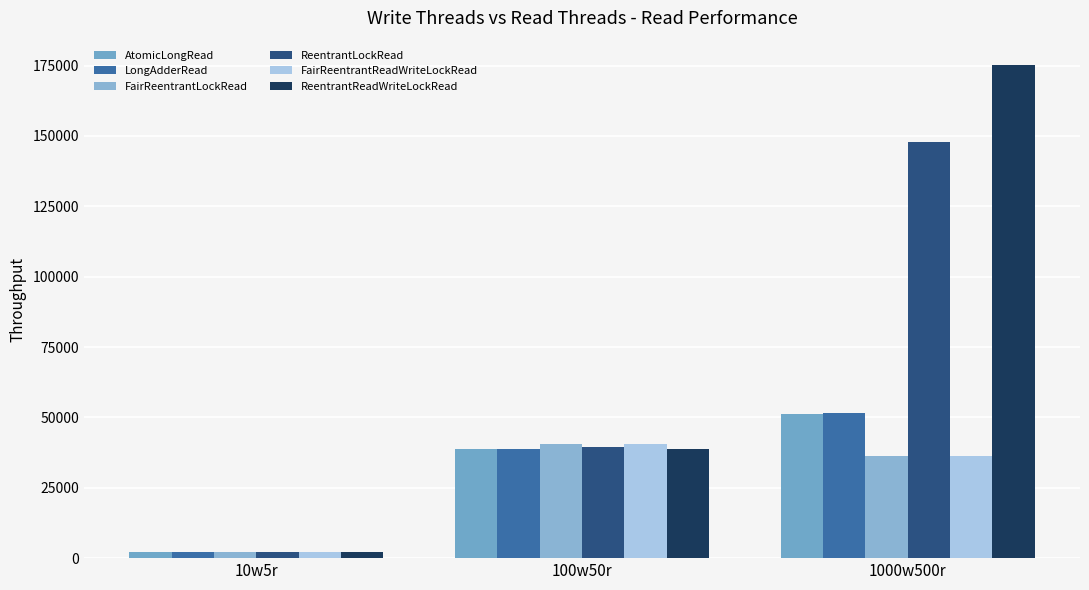

Which series has the widest spread of values?

ReentrantReadWriteLockRead